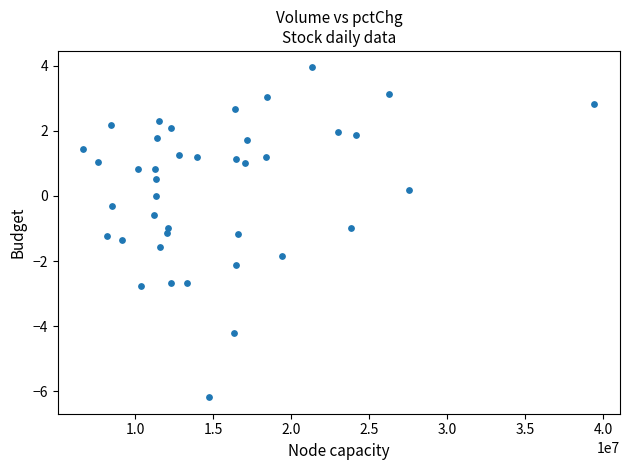

What is the range of X values (max minus min)?

32761557.0